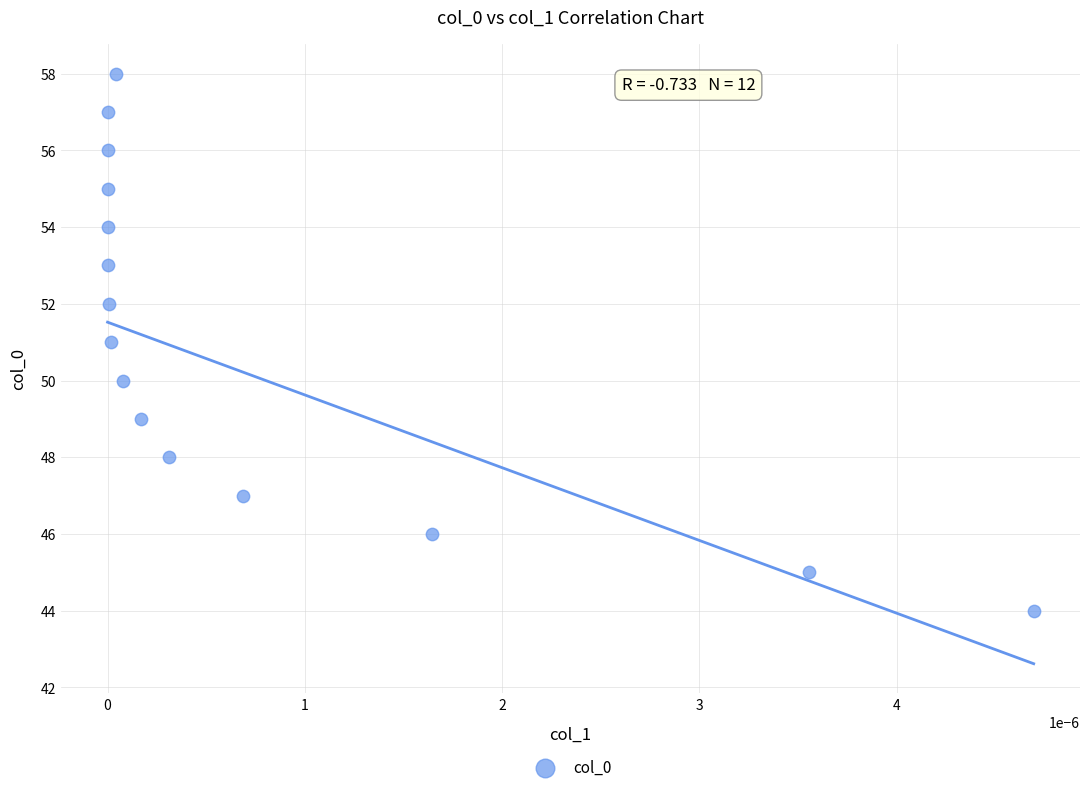

What is the range of Y values (max minus min)?

14